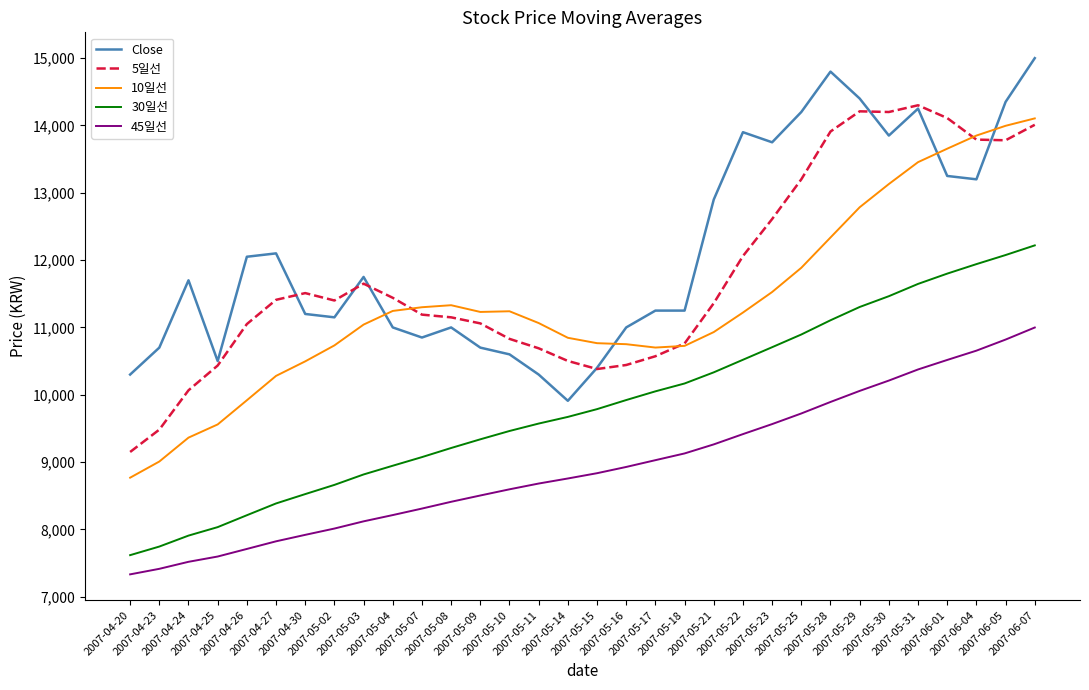

At which category is the sum across all series the highest?

2007-06-07